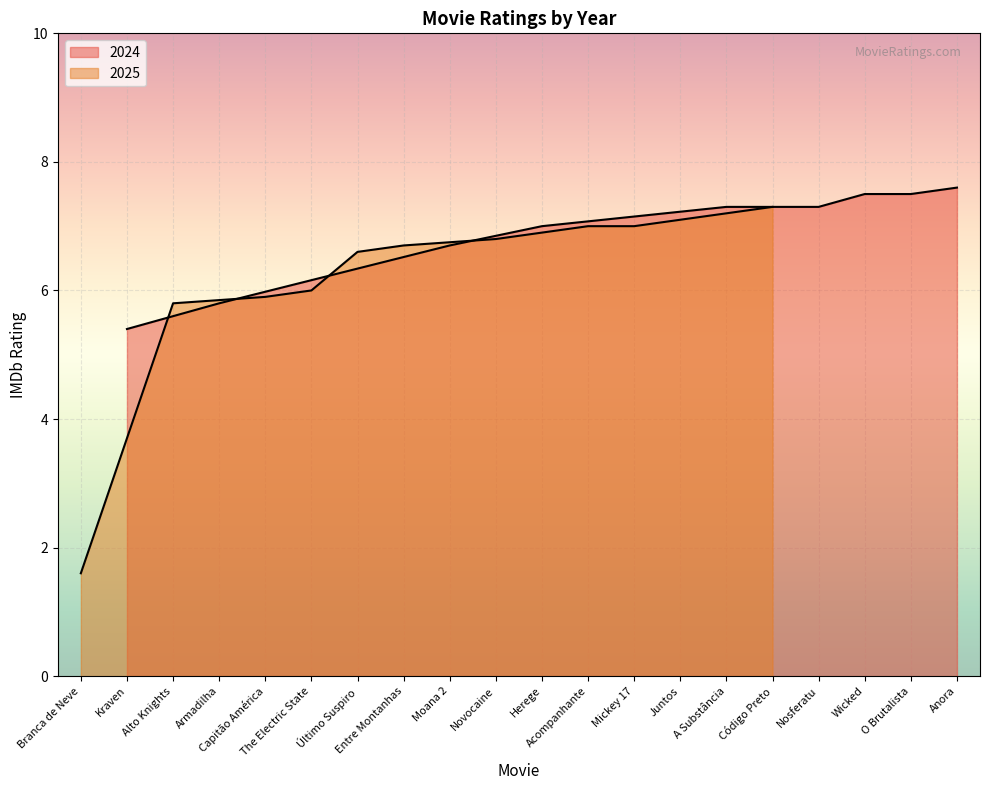

At which category does the data reach its first local peak?

Anora